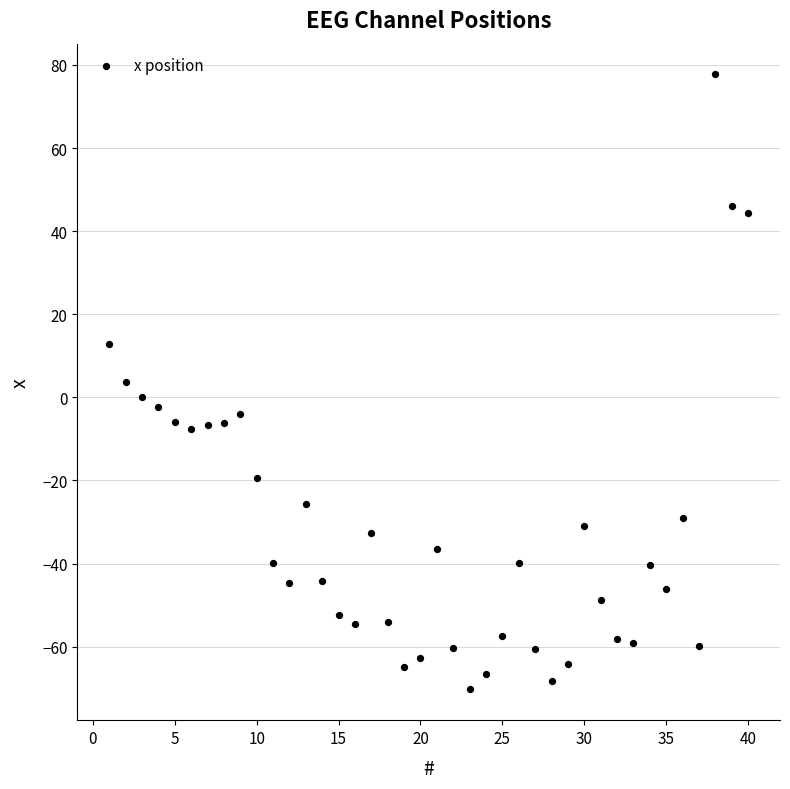

What is the range of X values (max minus min)?

39.0